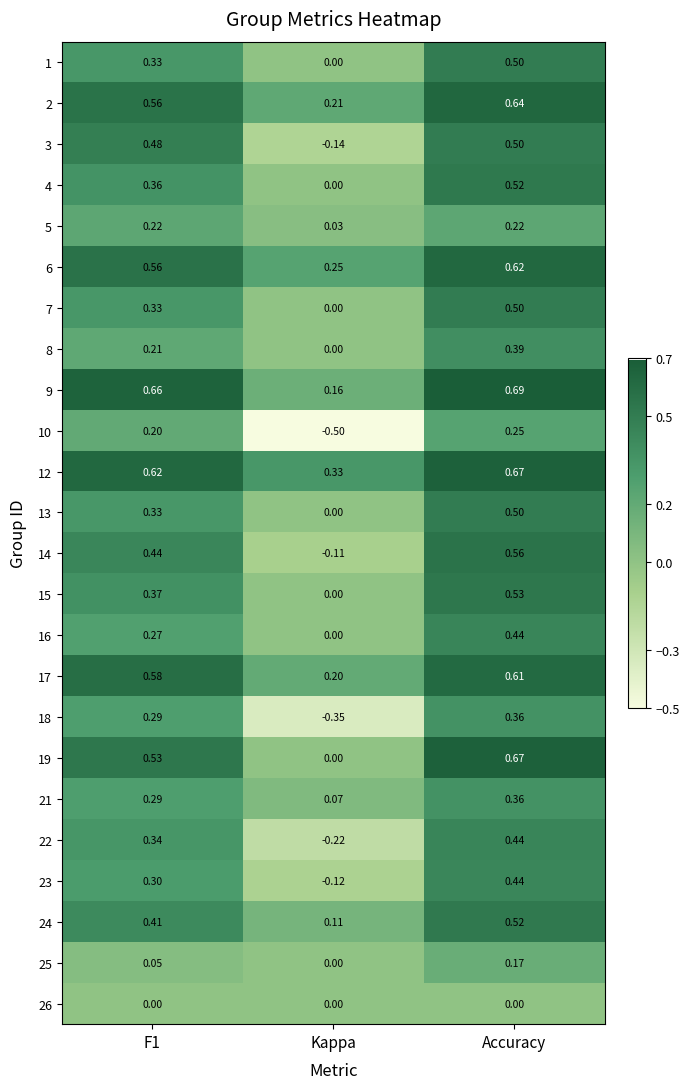

At which category is the sum across all series the highest?

Accuracy